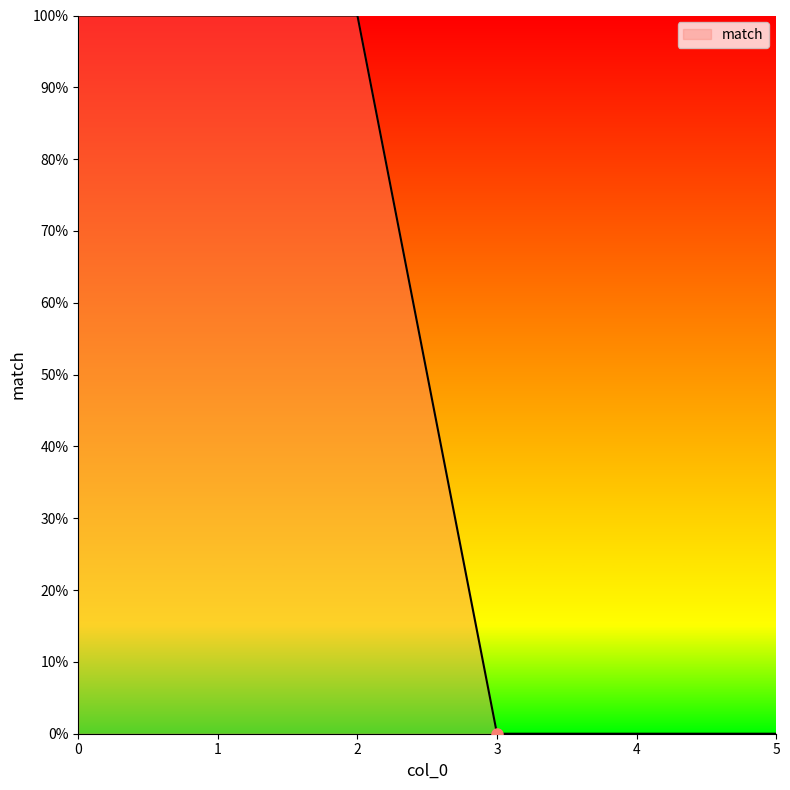

Is this an area chart (filled region under the line)?

Yes